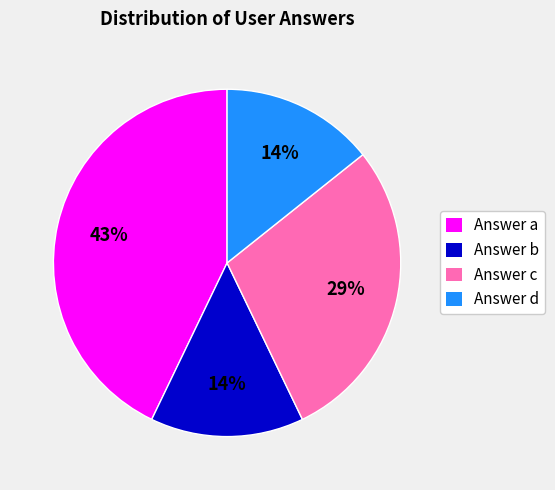

Is the sum of Answer d and Answer c greater than half?

No